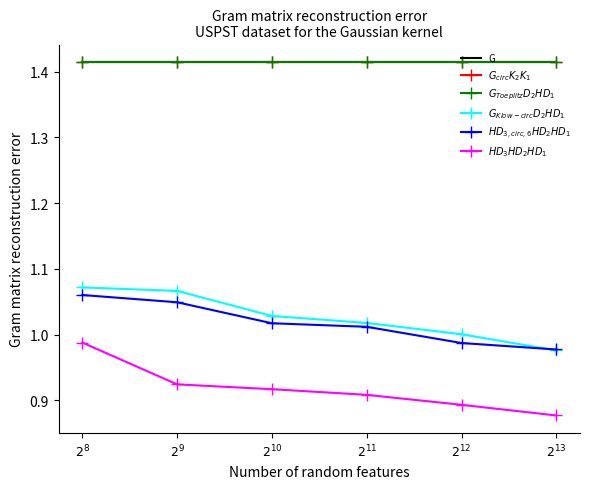

At how many categories does at least one series exceed 1?

6